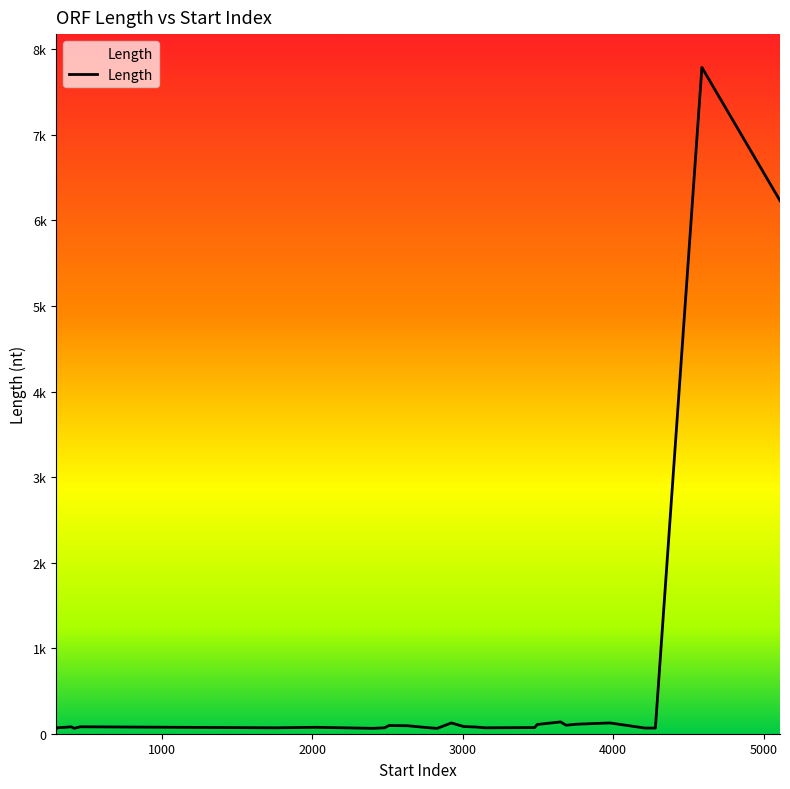

Where does the data first go above 96?

2925